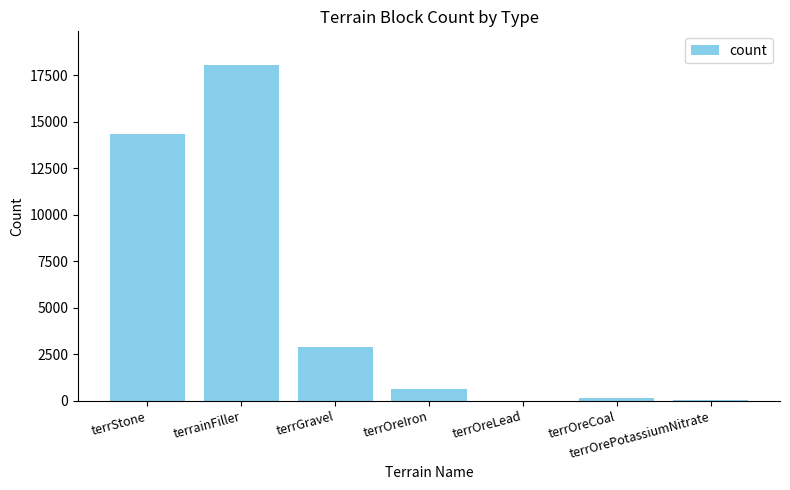

Which category has the highest value across all series?

terrainFiller